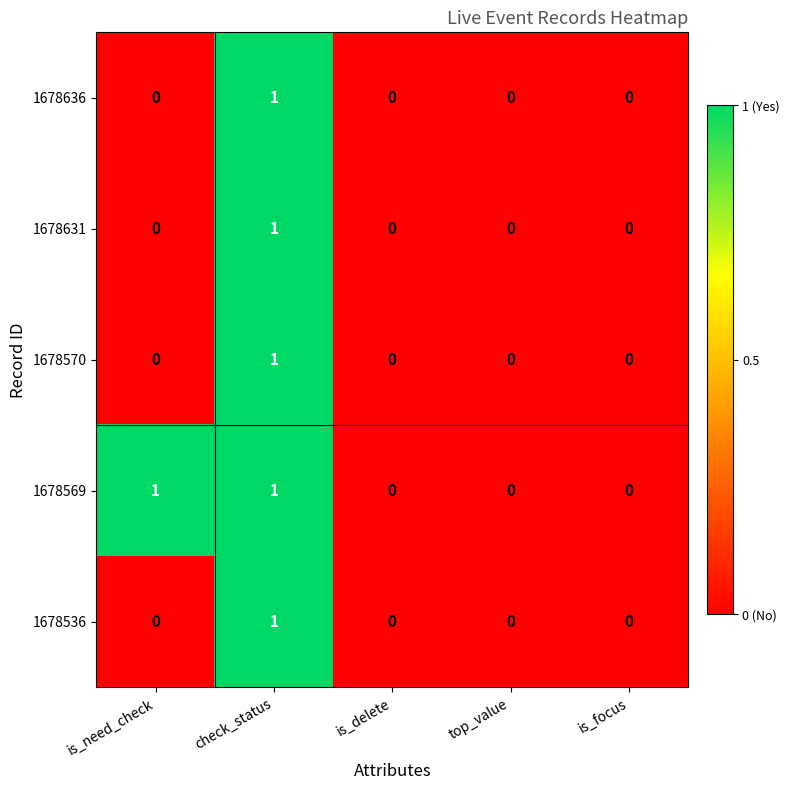

How many 1678631 values are between 0 and 1?

5